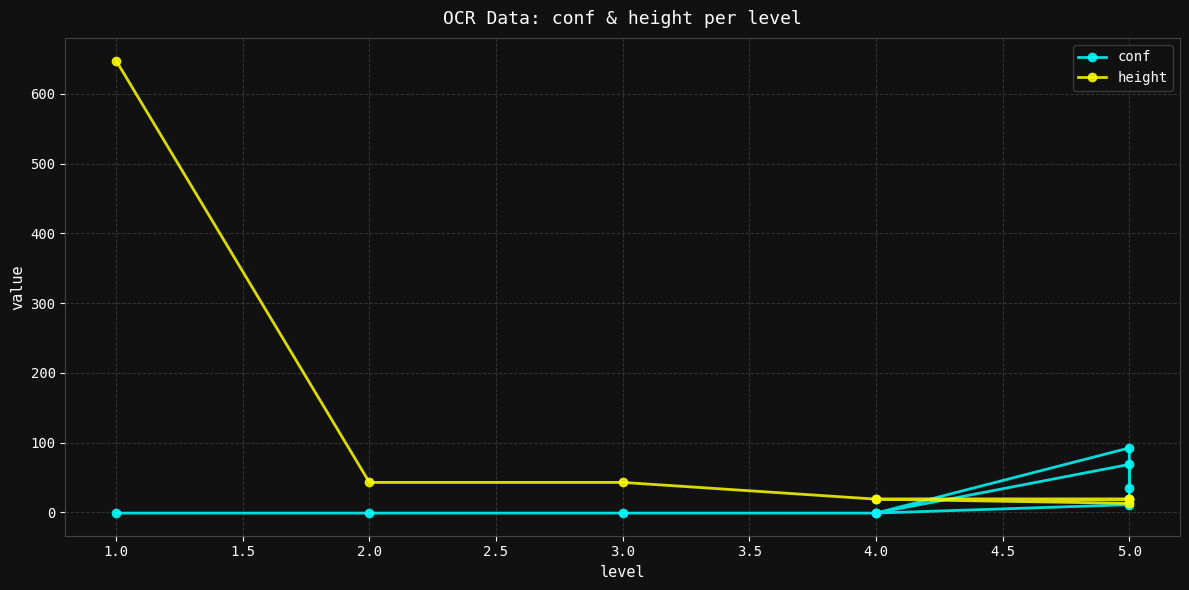

Reading left to right, list all the values displayed in this chart.

conf: -1.0	-1.0	-1.0	-1.0	68.8	11.1	-1.0	92.5	34.9
height: 648.0	43.0	43.0	19.0	19.0	19.0	19.0	13.0	19.0